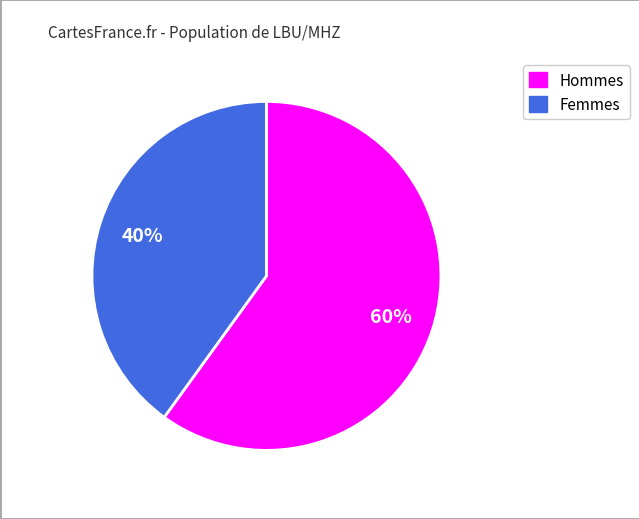

To the nearest percent, what is the average slice percentage?

50%